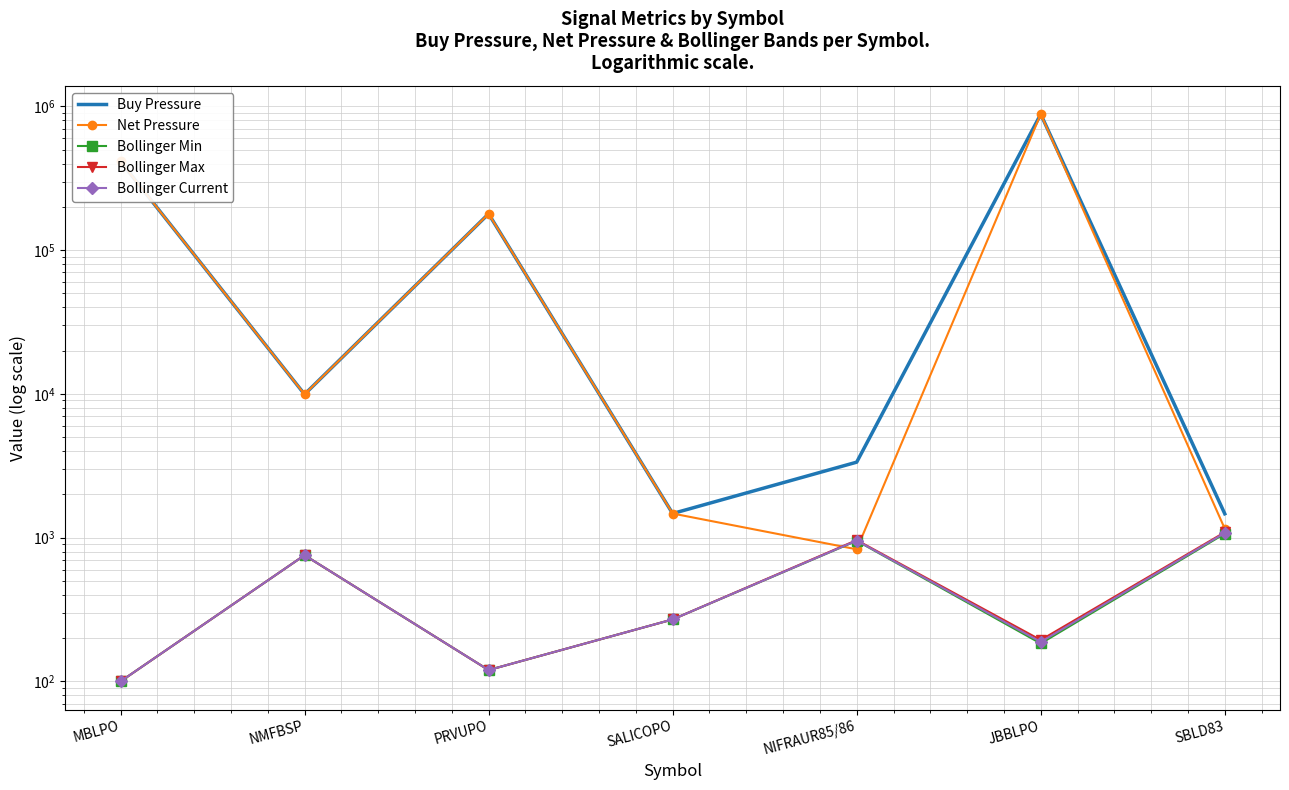

Is the value of Bollinger Max at JBBLPO greater than the value of Bollinger Current at PRVUPO?

Yes